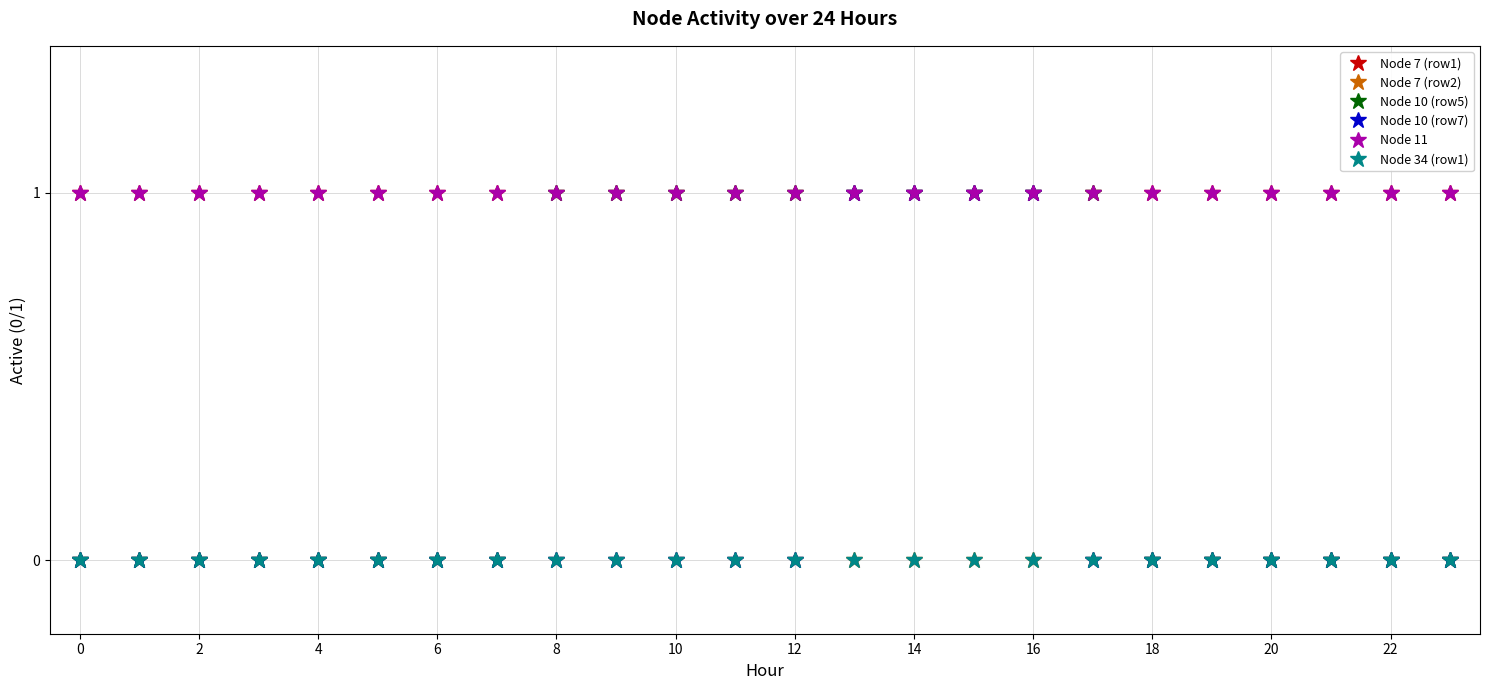

Does the chart have visible grid lines?

Yes